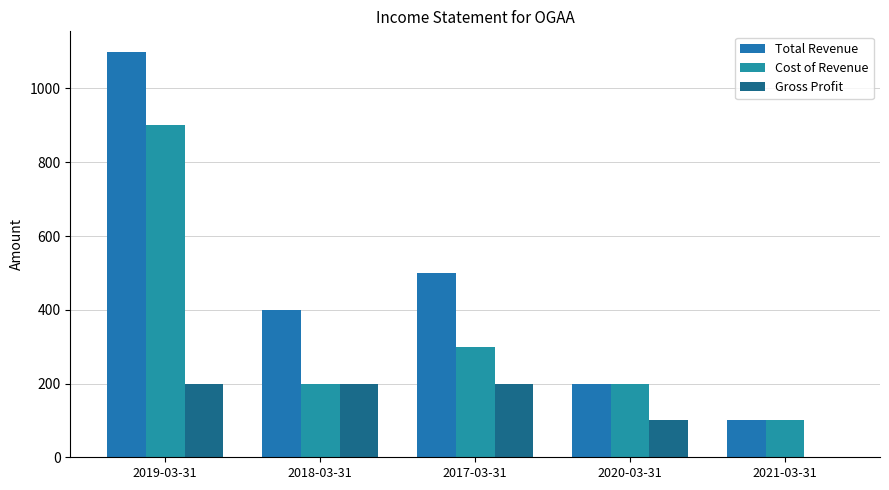

Are the bars horizontal?

No